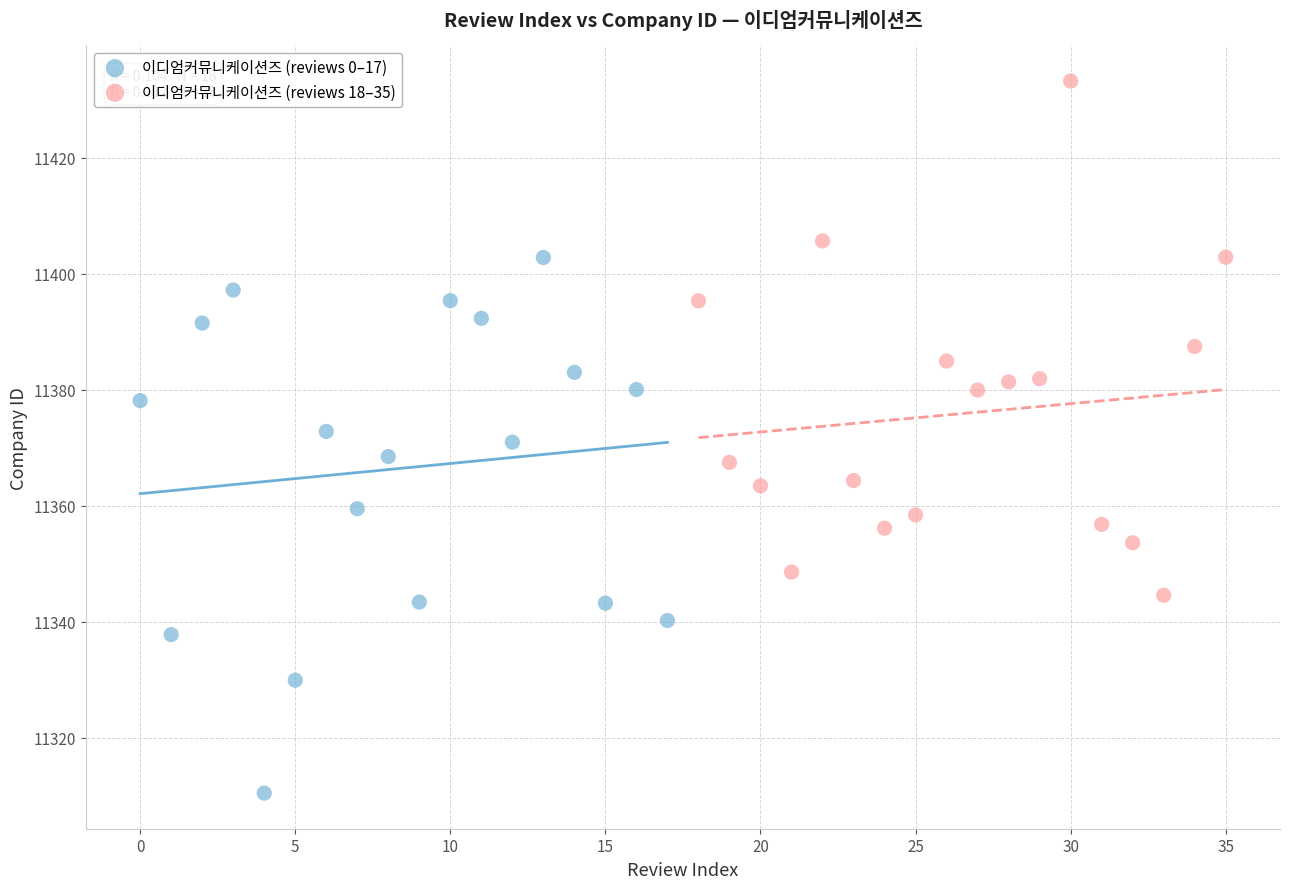

Which series contains the lowest Y value?

이디엄커뮤니케이션즈 (reviews 0–17)